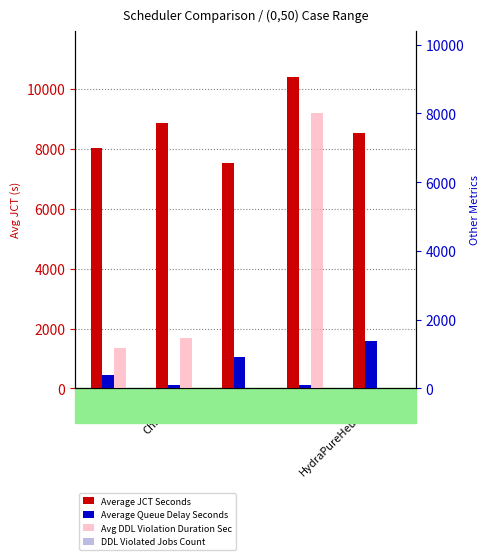

What is the minimum value for Average Queue Delay Seconds?

106.2